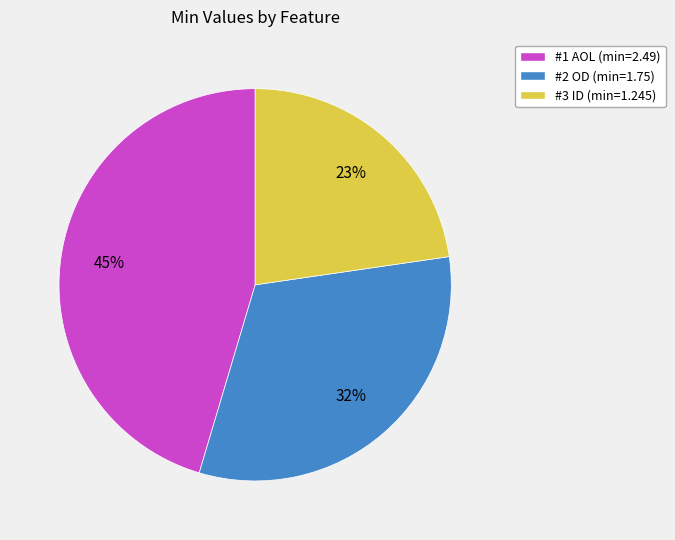

Combined, do #3 ID (min=1.245) and #2 OD (min=1.75) account for over 50%?

Yes